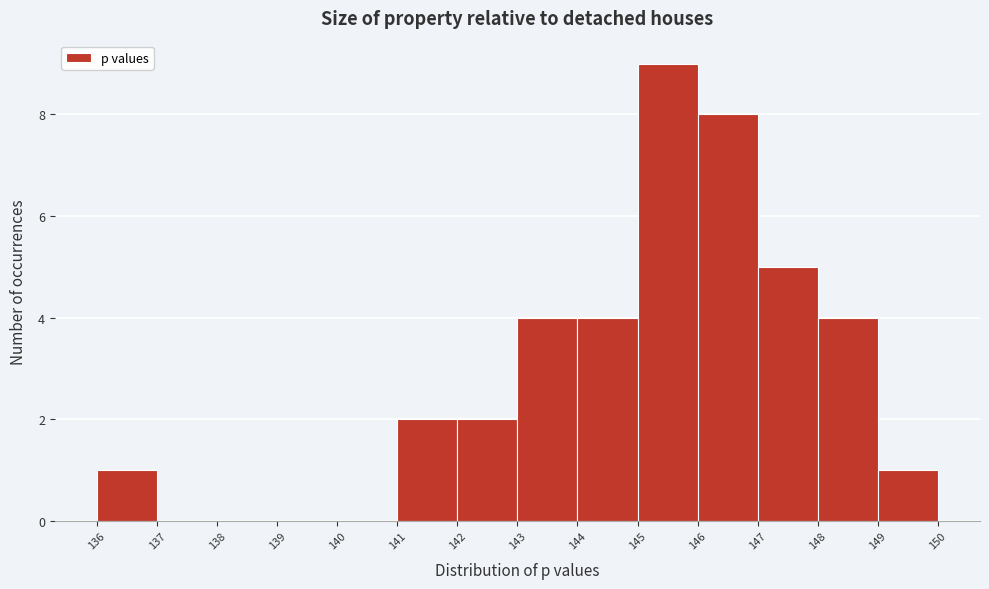

Over which range of the x-axis is the bar tallest?

145 to 146